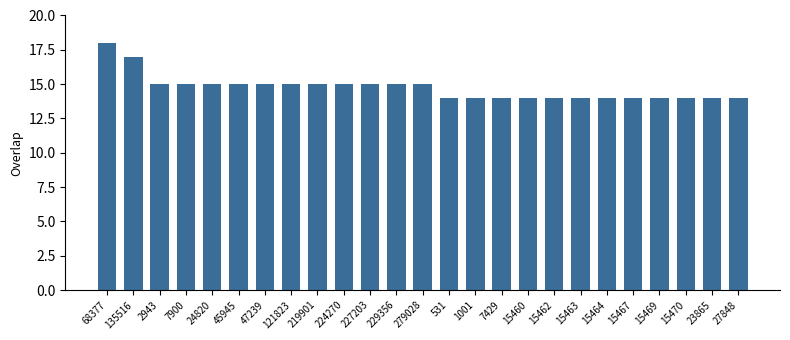

What is the difference between the values at 68377 and 15462?

4